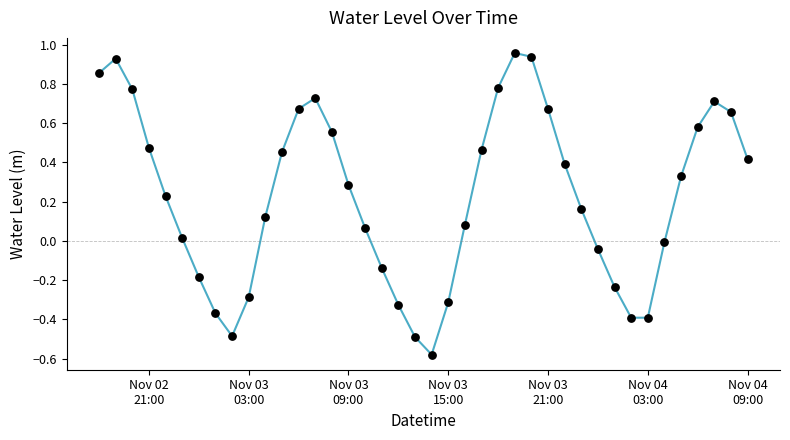

What is the difference between the maximum and minimum values?

1.5